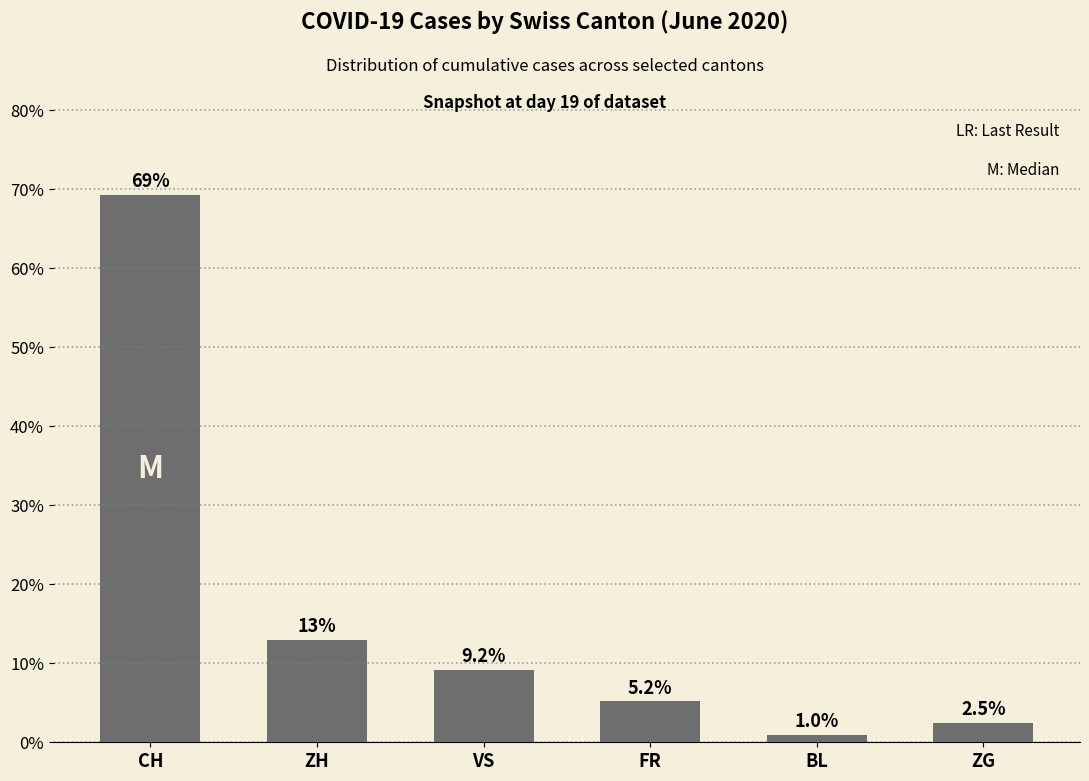

Which category has the highest value across all series?

CH